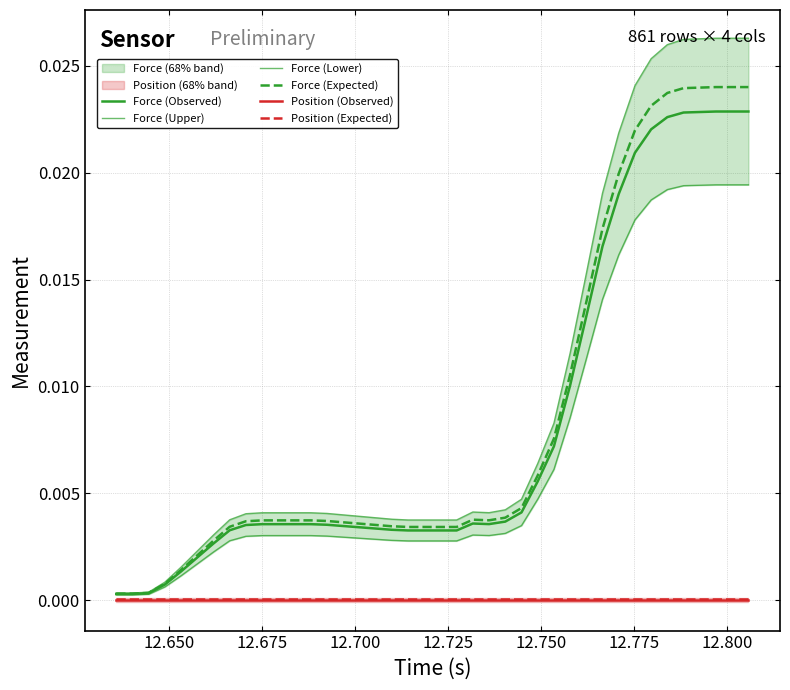

Which series has the widest spread of values?

Force (Upper)